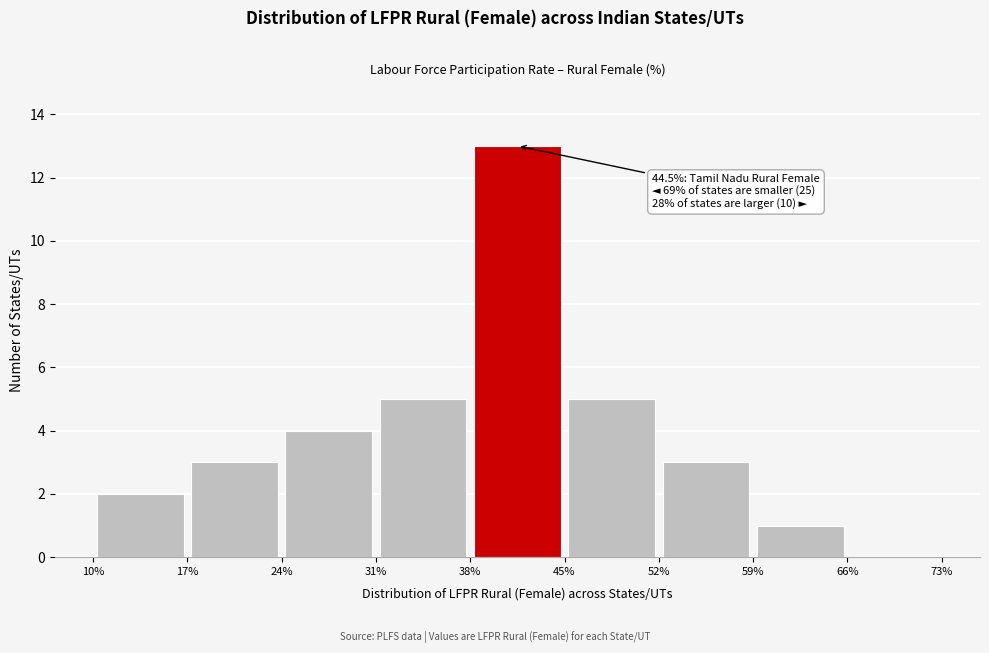

Which range on the x-axis has the tallest bar?

38% to 45%